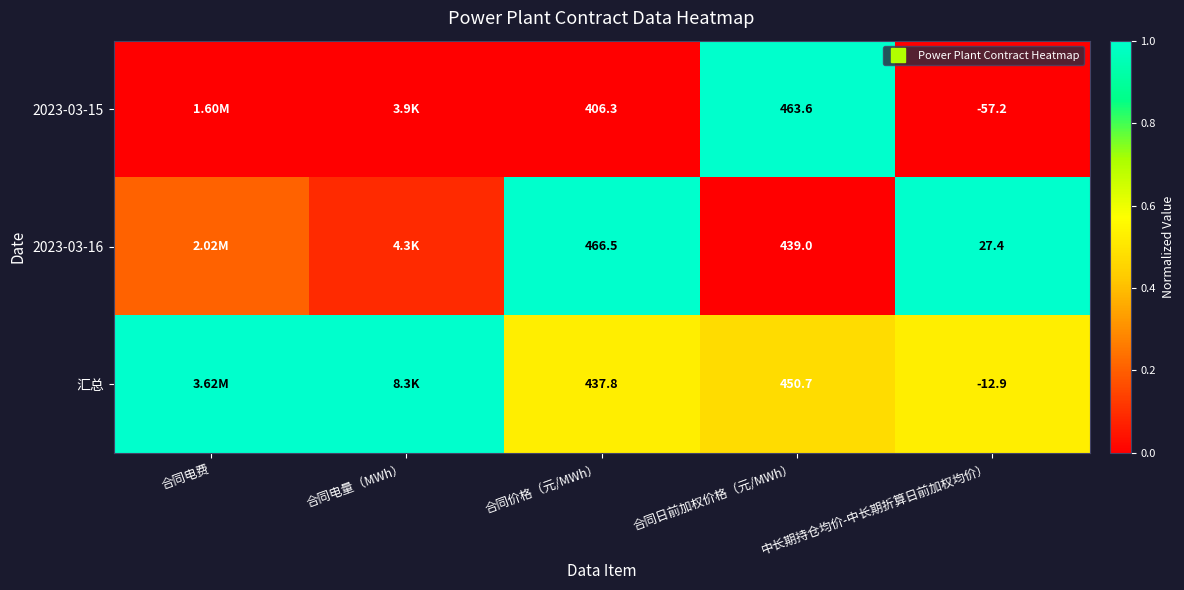

Is it true that 2023-03-15 equals 0.0 at 中长期持仓均价-中长期折算日前加权均价）?

True